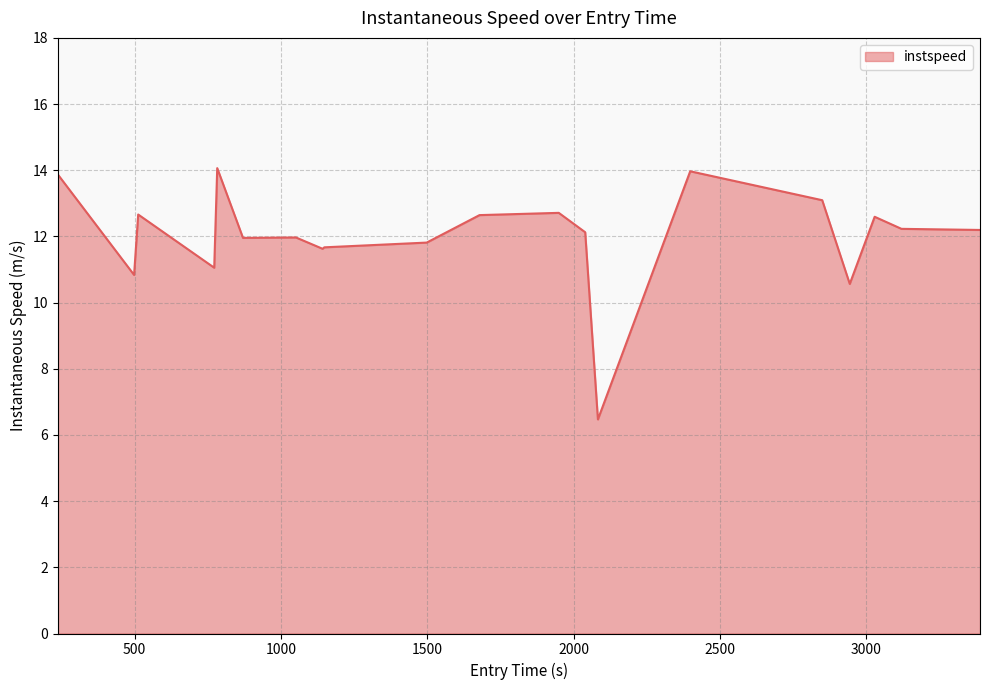

What is the greatest value displayed?

14.1